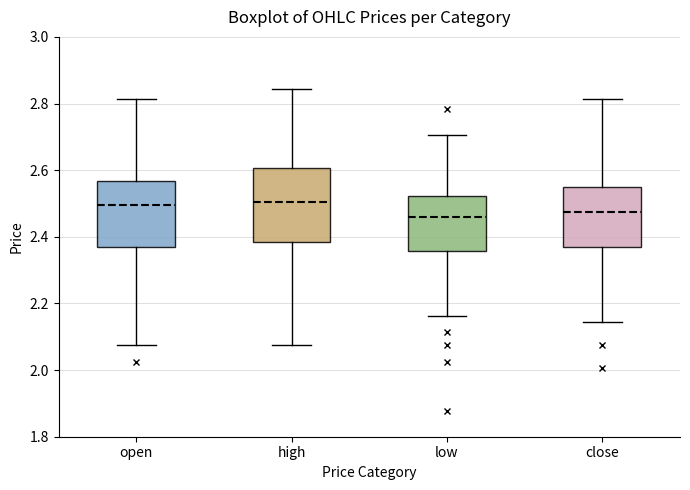

Reading left to right, read every box against the y-axis: the position of its median line, the range the box covers, and the ends of its whiskers. The values are not printed on the chart, so give them approximately, as read against the axis.

open: median 2.50, box 2.36 to 2.56, whiskers 2.08 to 2.82
high: median 2.50, box 2.38 to 2.60, whiskers 2.08 to 2.84
low: median 2.46, box 2.36 to 2.52, whiskers 2.16 to 2.70
close: median 2.48, box 2.36 to 2.54, whiskers 2.14 to 2.82